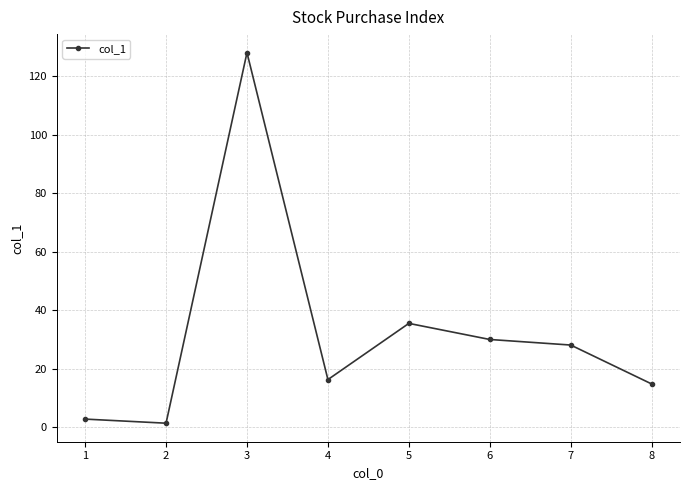

Where does the data first go above 28?

3